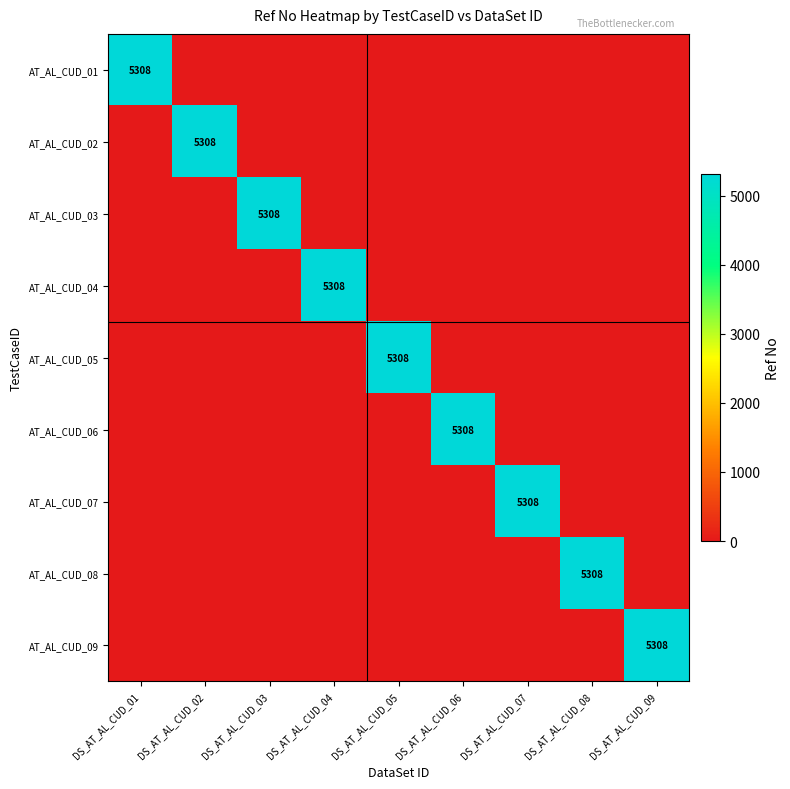

What is the total value across all series at DS_AT_AL_CUD_07?

5308